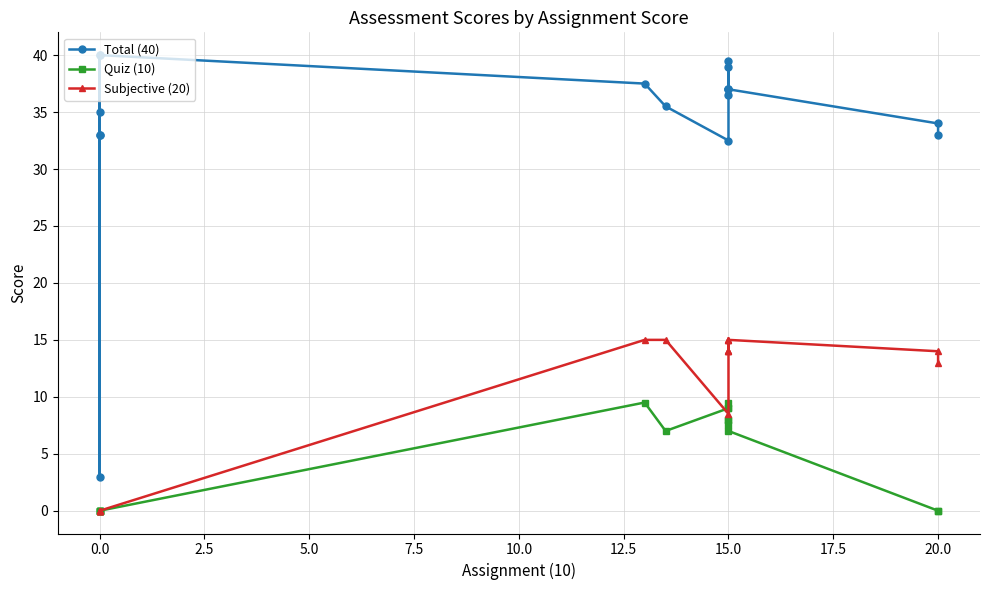

True or false: Total (40) has more than 0 interior local peaks.

True